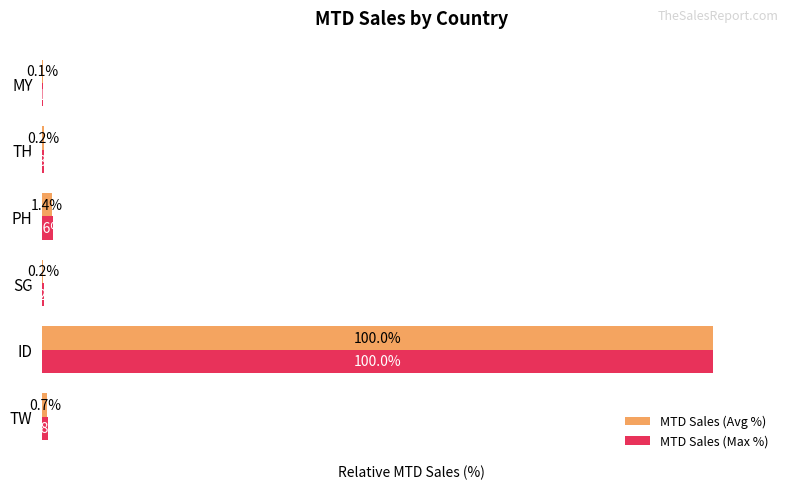

Which category has the highest value in the MTD Sales (Max %) series?

ID